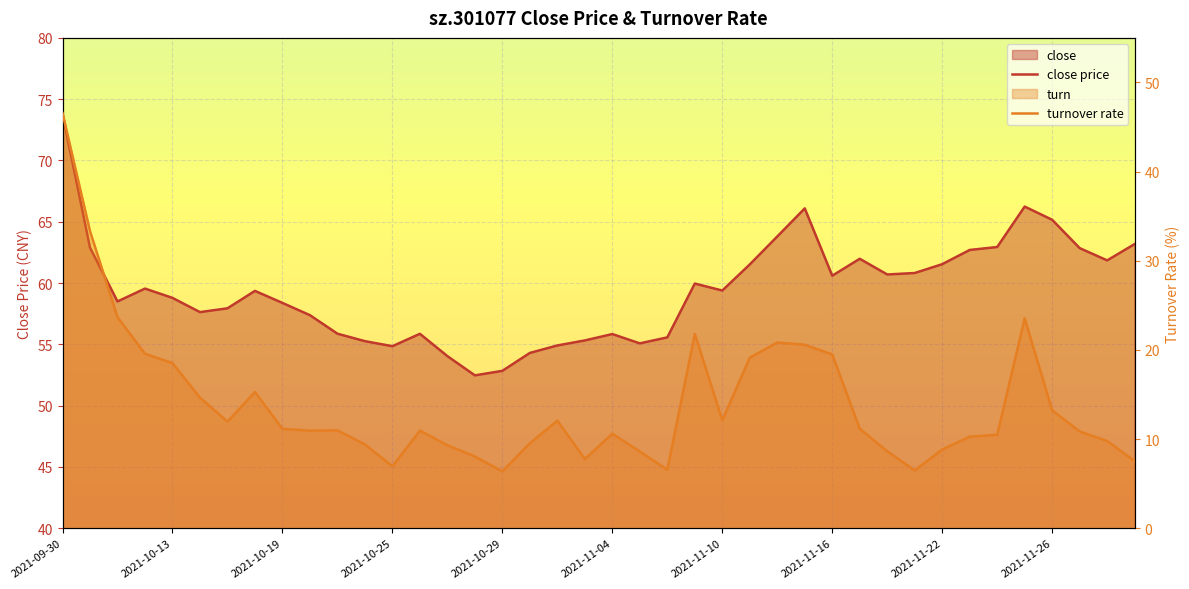

List the series in order of their overall mean, lowest first.

turnover rate, close price